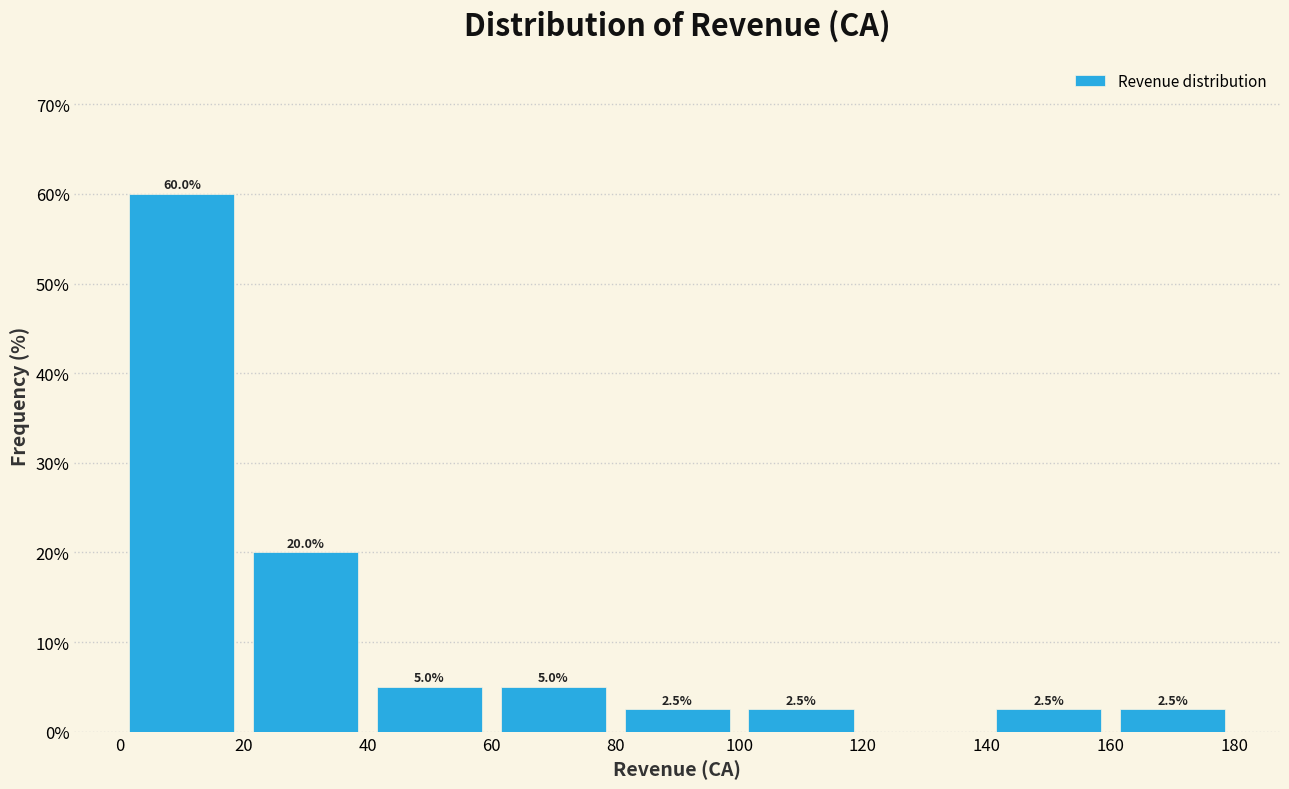

Over which range of the x-axis is the bar tallest?

0 to 20